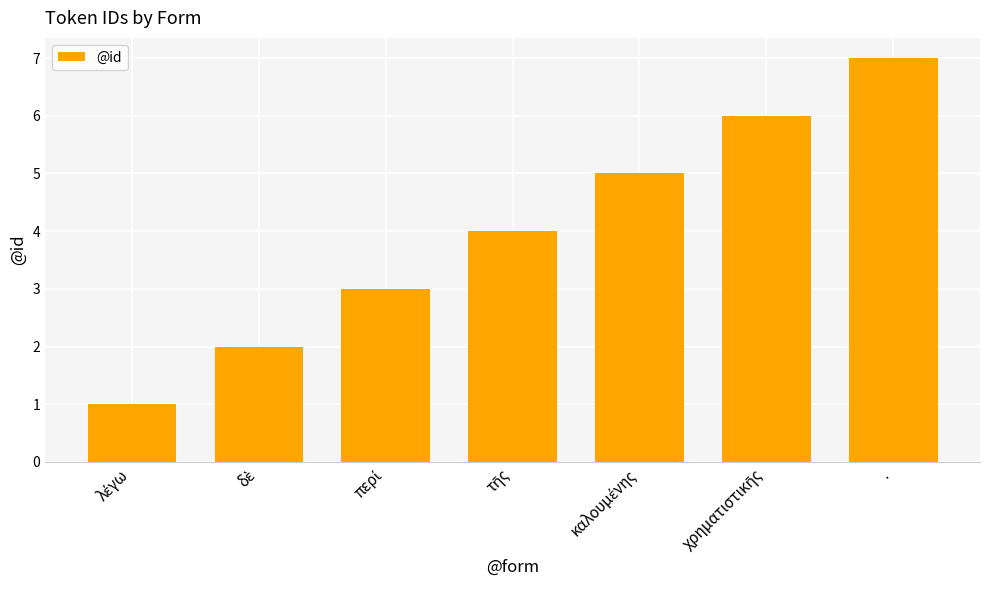

Reading left to right, transcribe all the data shown in this chart.

1	2	3	4	5	6	7